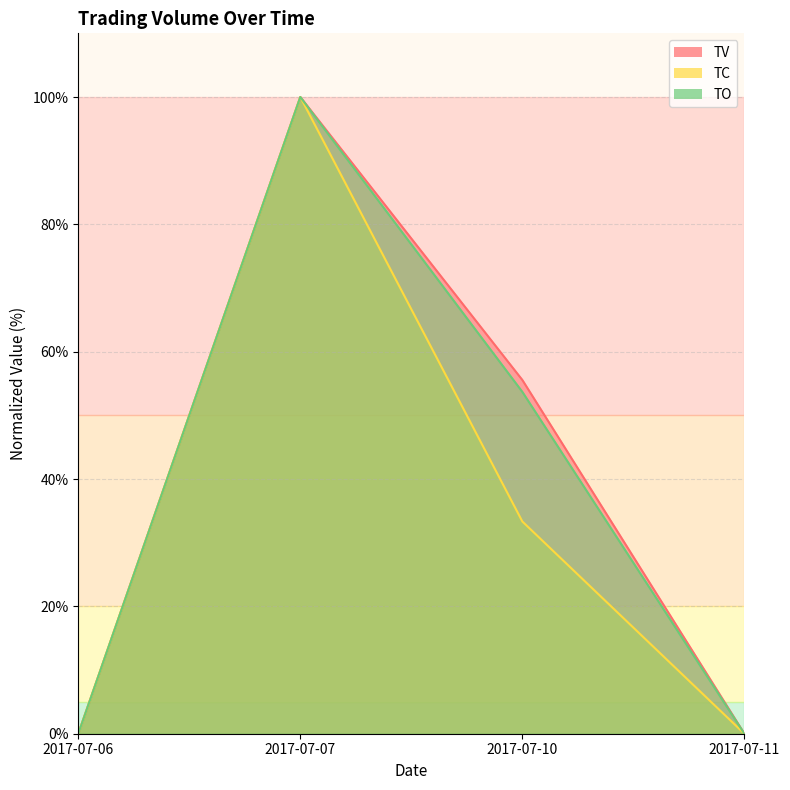

True or false: TV has more than 1 interior local peaks.

False